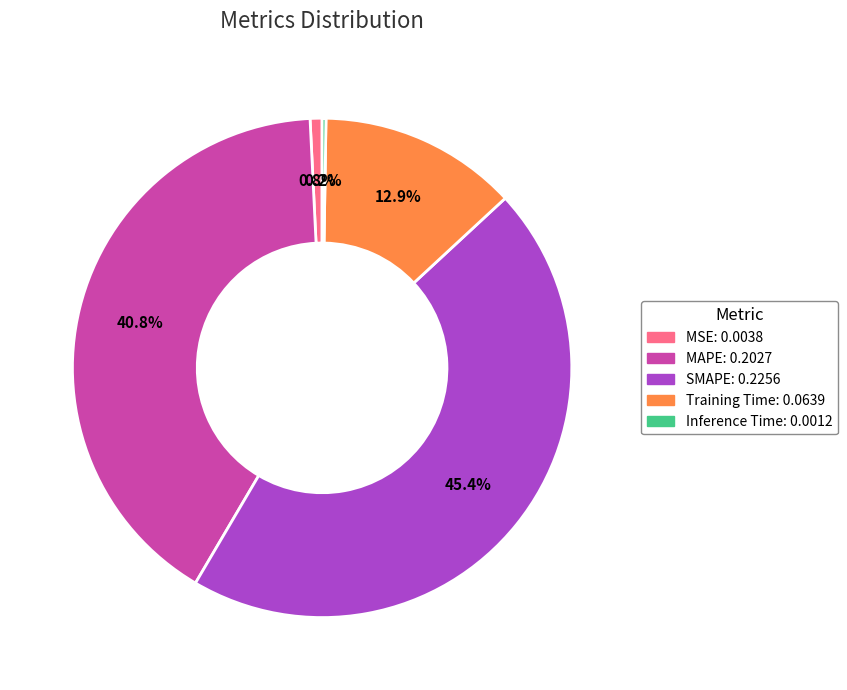

Does Training Time account for over 50% of the chart?

No